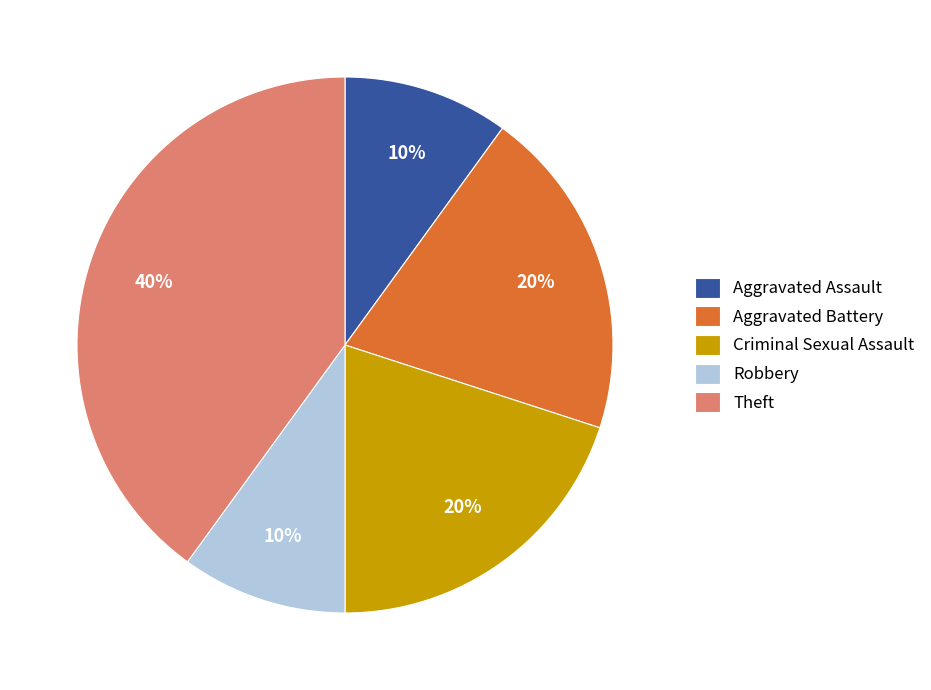

What is the ratio of the value at Theft to the value at Criminal Sexual Assault?

2.0